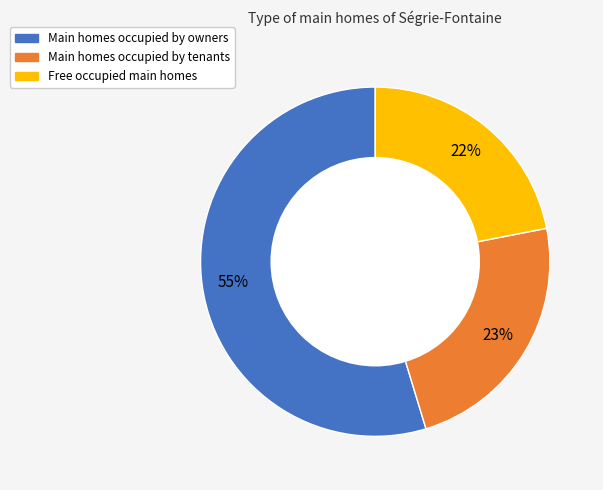

To the nearest percent, what is the difference between the largest and smallest slice percentages?

33%